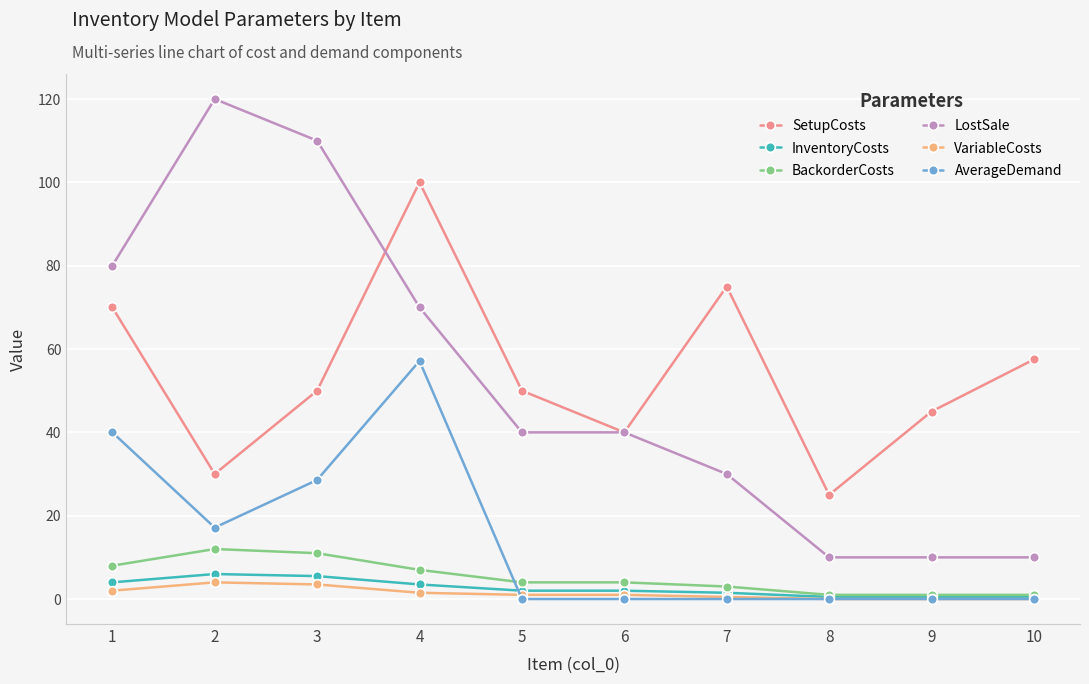

What is the sum of the BackorderCosts values at 9 and 7?

4.0